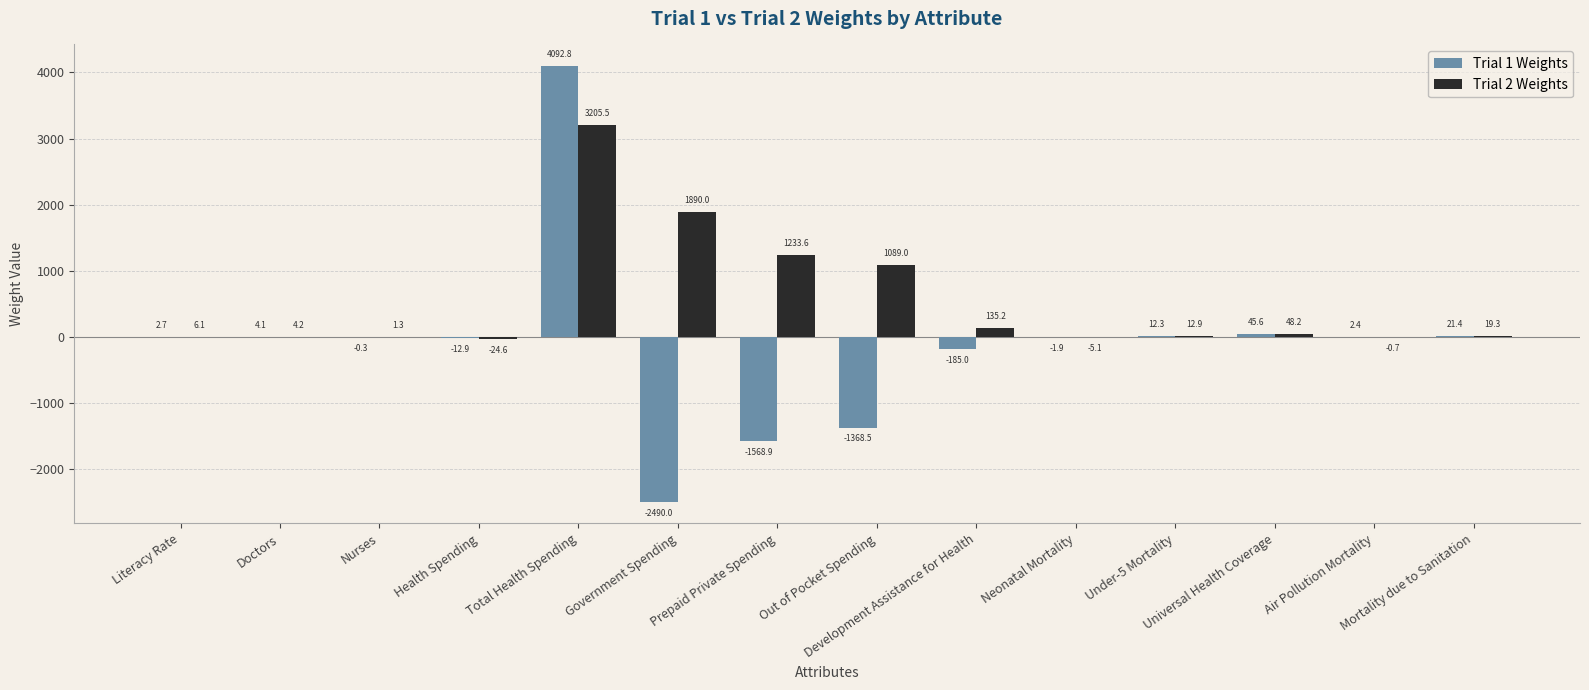

What is the sum of the Trial 2 Weights values at Universal Health Coverage and Literacy Rate?

54.3